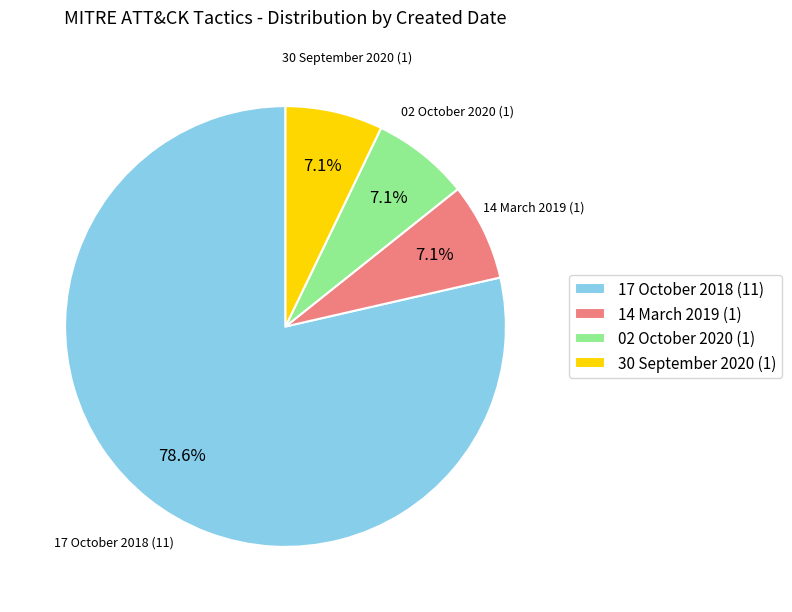

Do 17 October 2018 and 02 October 2020 together represent more than half of the pie?

Yes